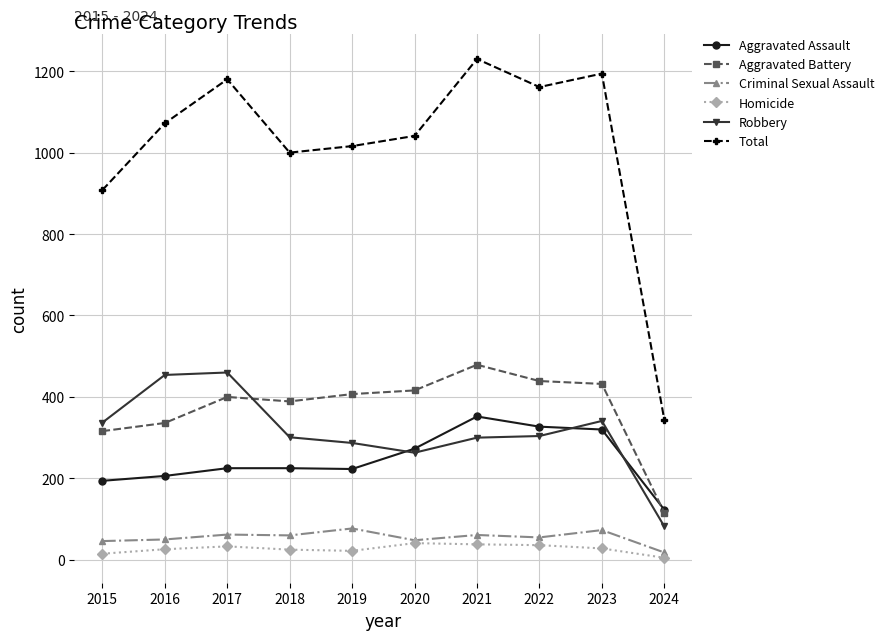

True or false: Aggravated Assault and Criminal Sexual Assault intersect in this chart.

False